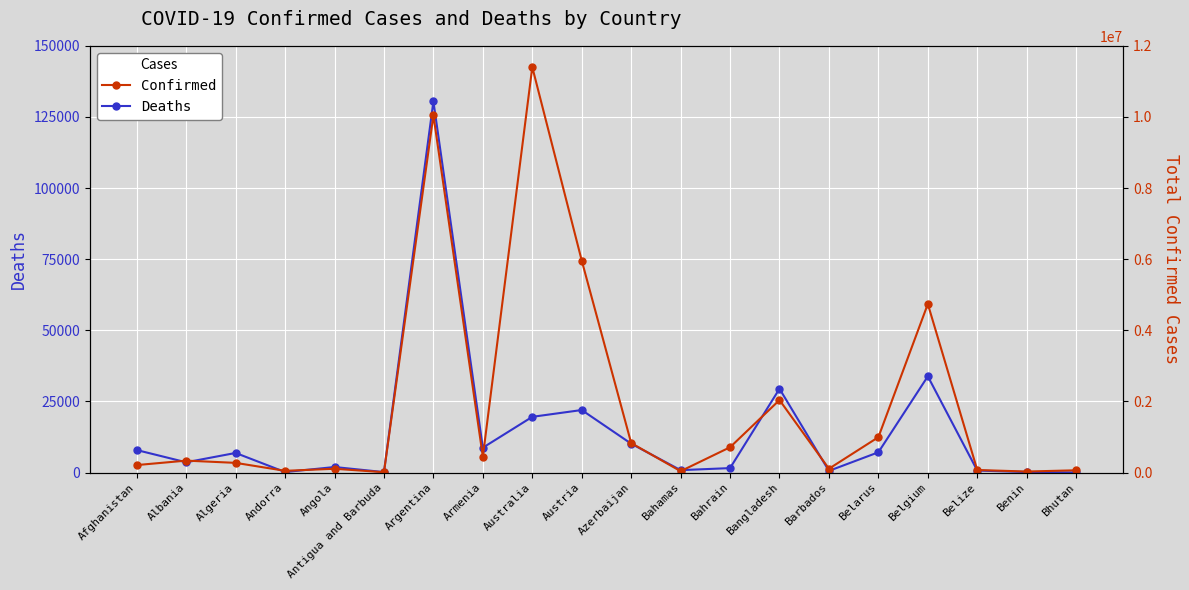

Which category has the highest value across all series?

Australia